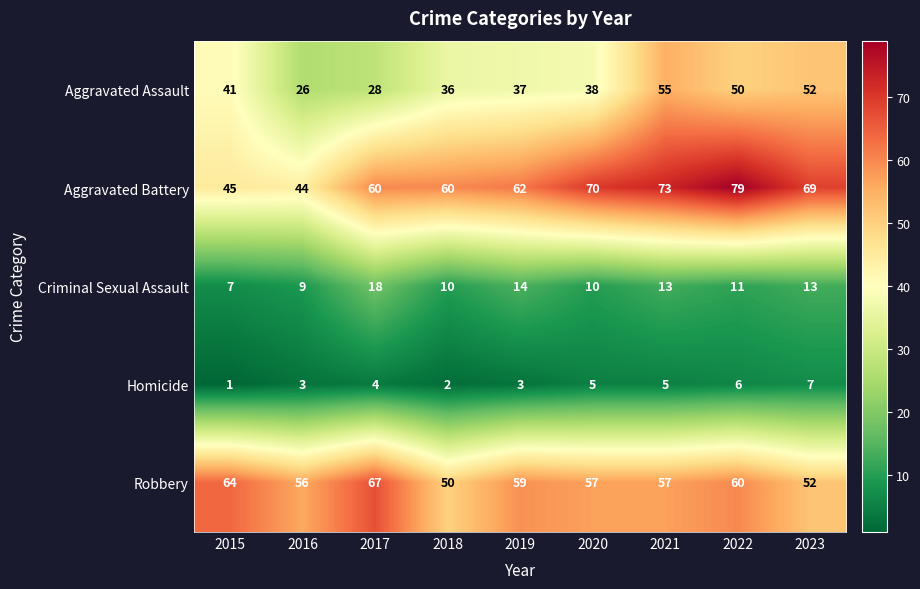

Rank the series at 2018 from lowest to highest value.

Homicide, Criminal Sexual Assault, Aggravated Assault, Robbery, Aggravated Battery